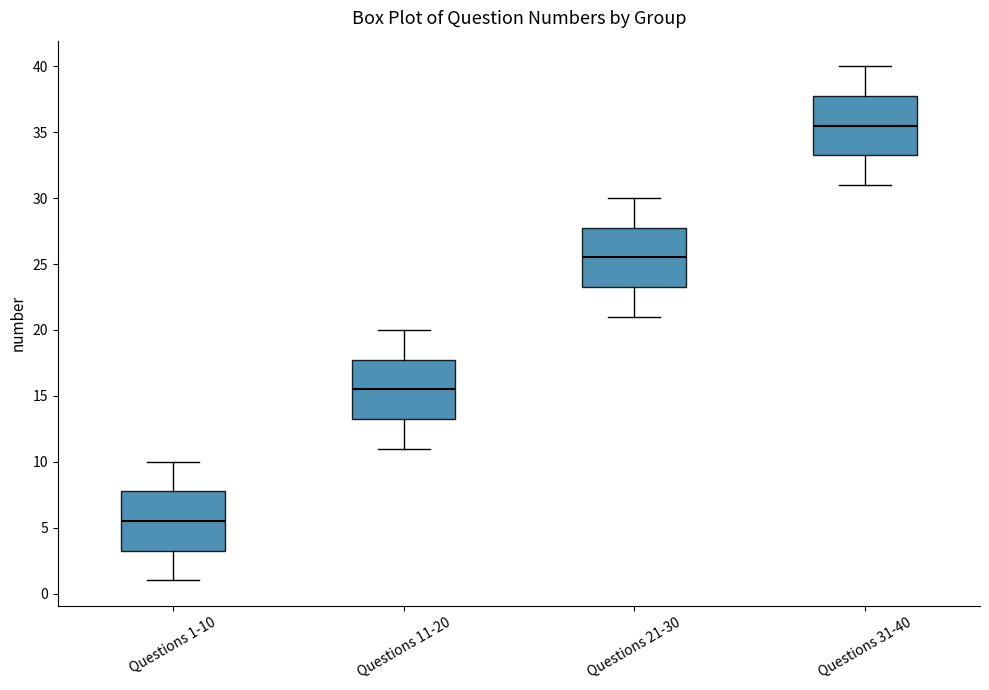

Reading left to right, read every box against the y-axis: the position of its median line, the range the box covers, and the ends of its whiskers. The values are not printed on the chart, so give them approximately, as read against the axis.

Questions 1-10: median 5.5, box 3.5 to 8.0, whiskers 1.0 to 10.0
Questions 11-20: median 15.5, box 13.5 to 18.0, whiskers 11.0 to 20.0
Questions 21-30: median 25.5, box 23.5 to 28.0, whiskers 21.0 to 30.0
Questions 31-40: median 35.5, box 33.5 to 38.0, whiskers 31.0 to 40.0